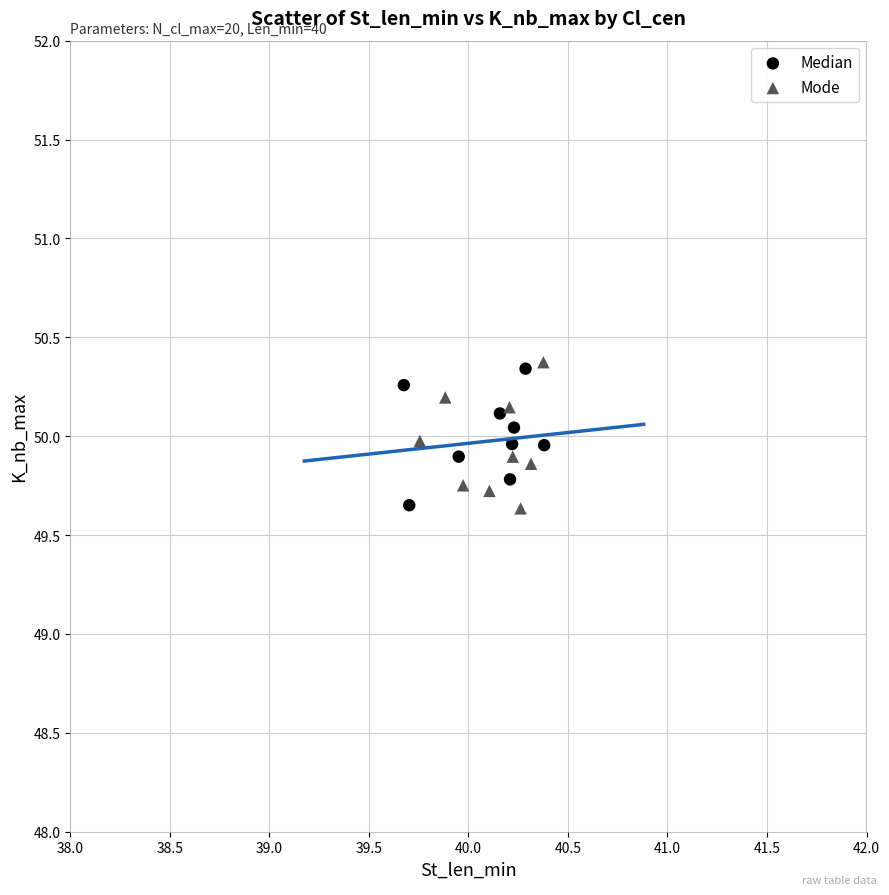

What are all the series names shown in the legend?

Median, Mode